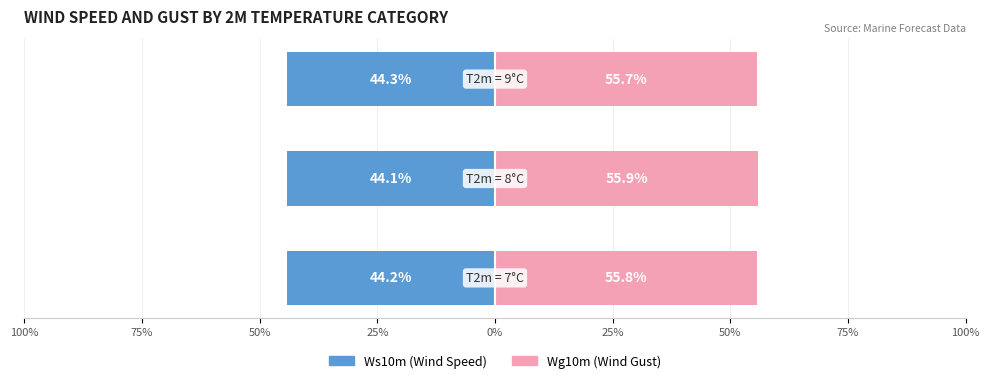

What is the sum of all Ws10m (Wind Speed) values?

-132.6